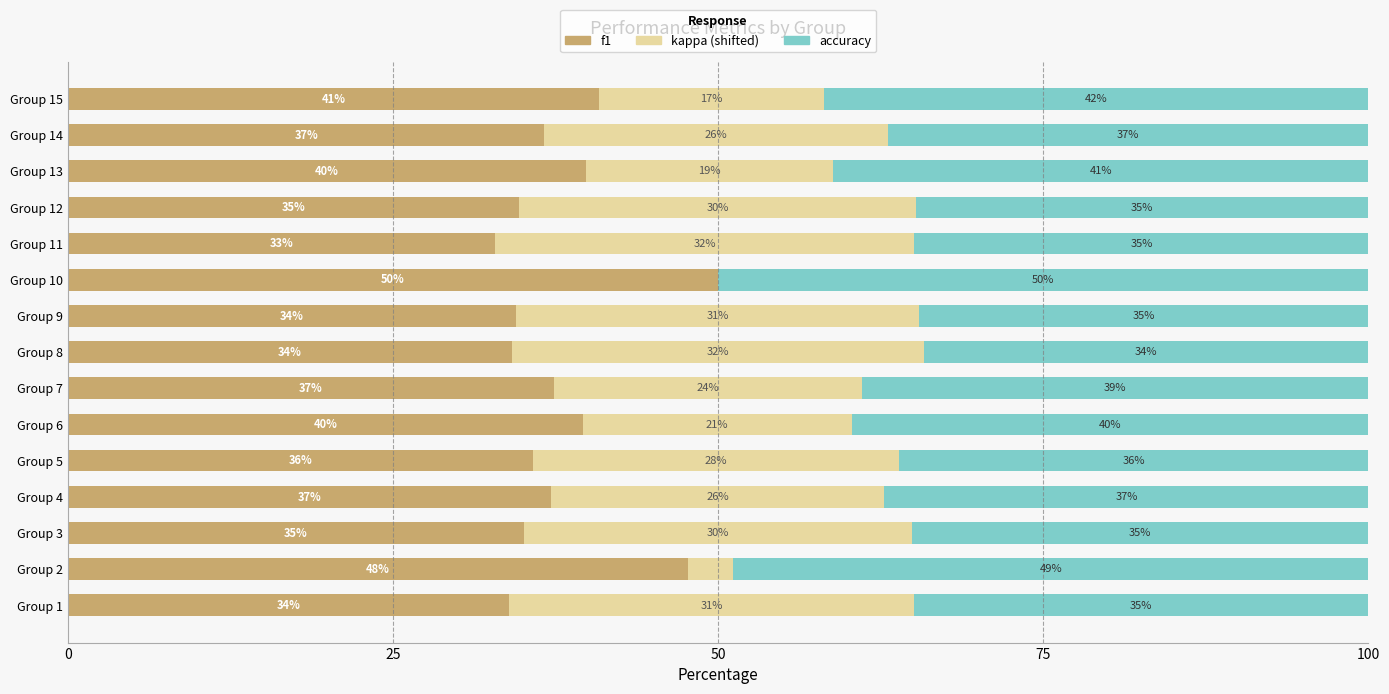

Which category has the highest value in the f1 series?

Group 10